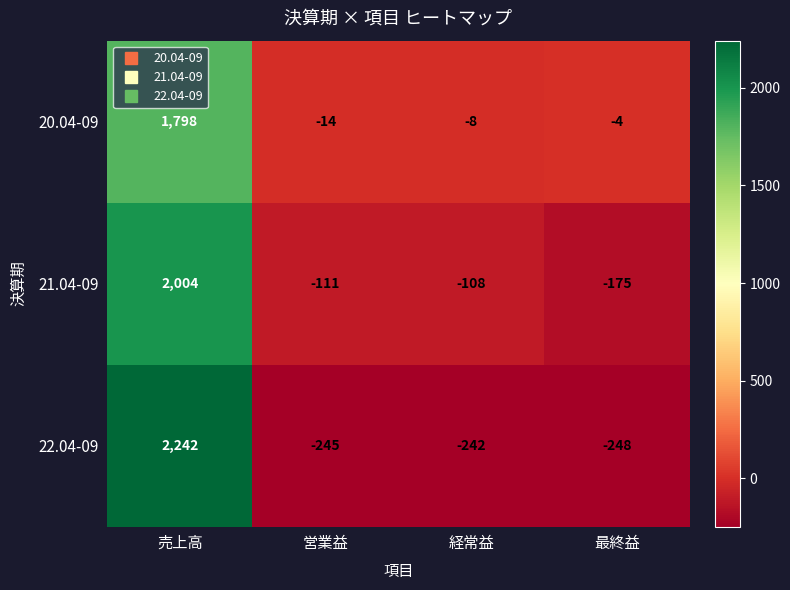

What is the total value across all series at 売上高?

6044